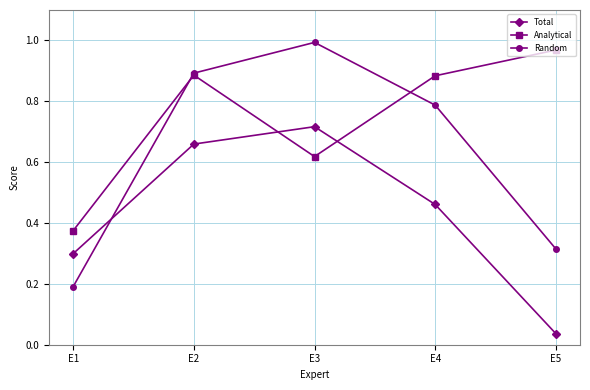

Does the chart display data point markers on the line(s)?

Yes